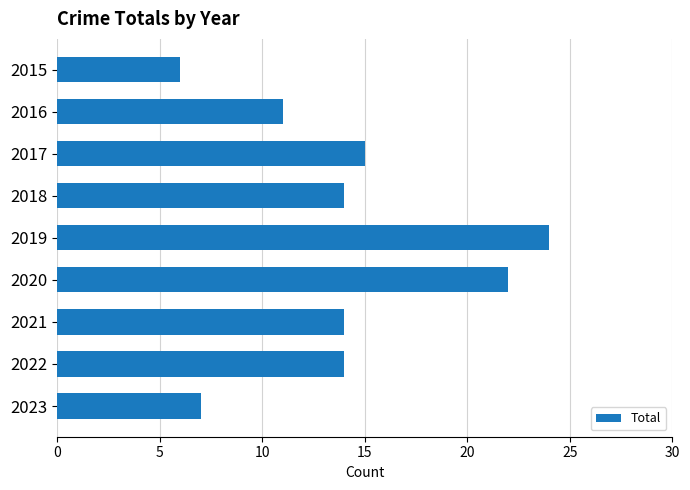

At which category does the chart reach its minimum across all series?

2015